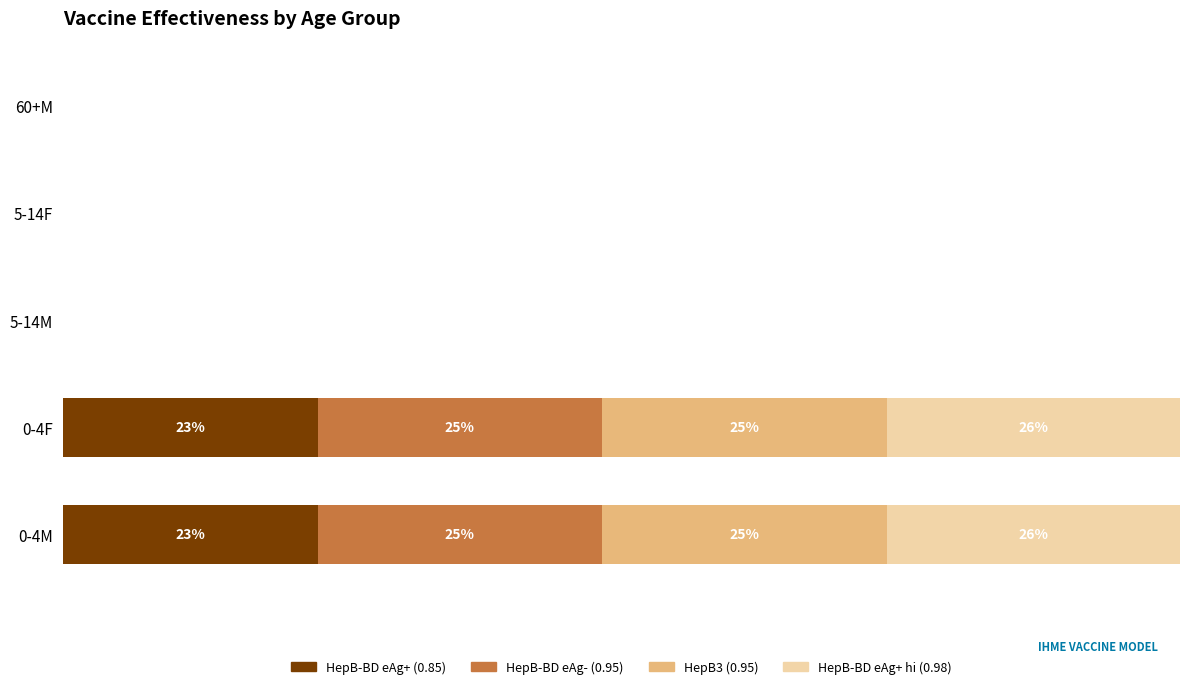

What are all the series names shown in the legend?

HepB-BD eAg+ (0.85), HepB-BD eAg- (0.95), HepB3 (0.95), HepB-BD eAg+ hi (0.98)